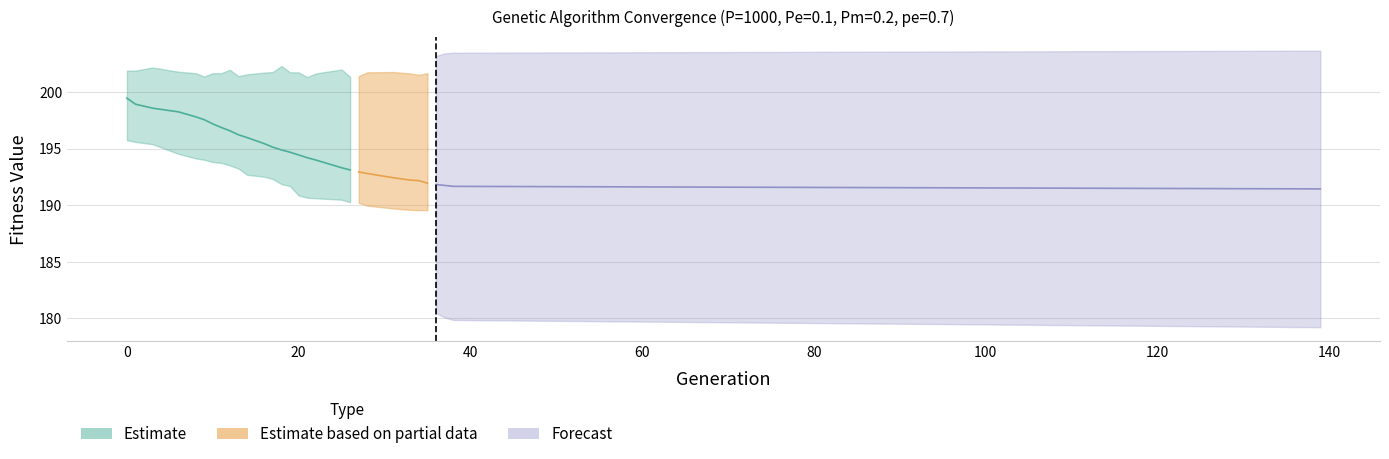

Which category has the lowest value in the min series?

38